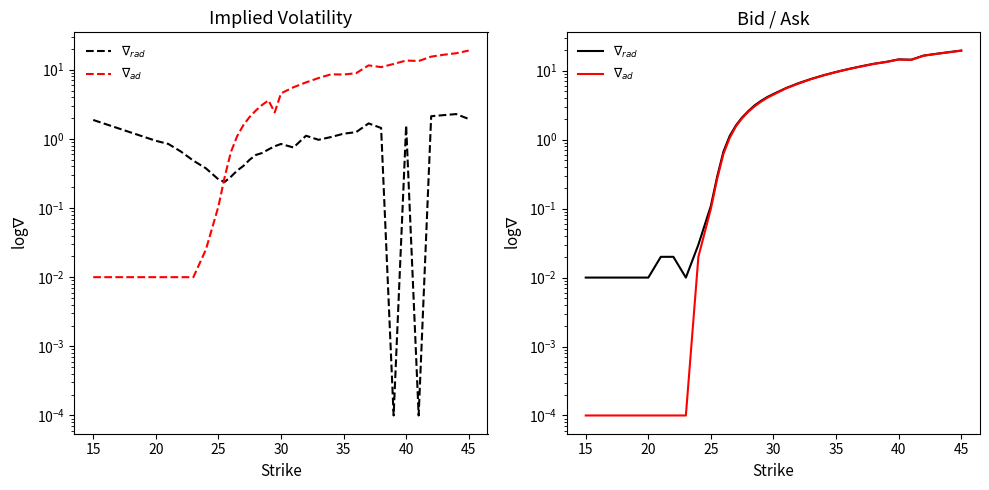

At 20, list the series in order from smallest to largest.

$\nabla_{ad}$, $\nabla_{rad}$